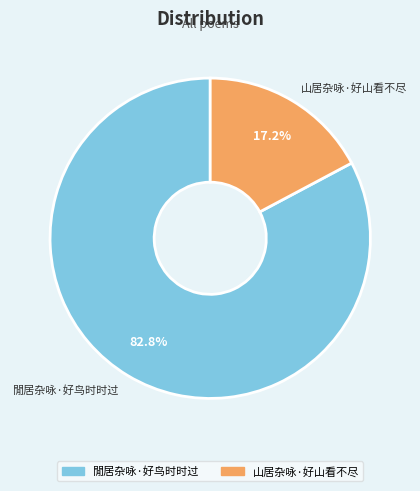

To the nearest percent, what is the difference between the largest and smallest slice percentages?

66%